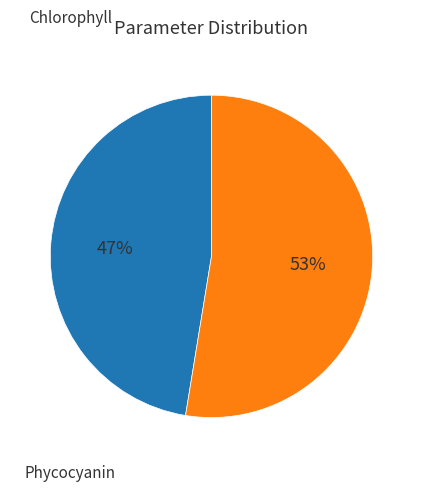

Does any single category account for the majority?

Yes